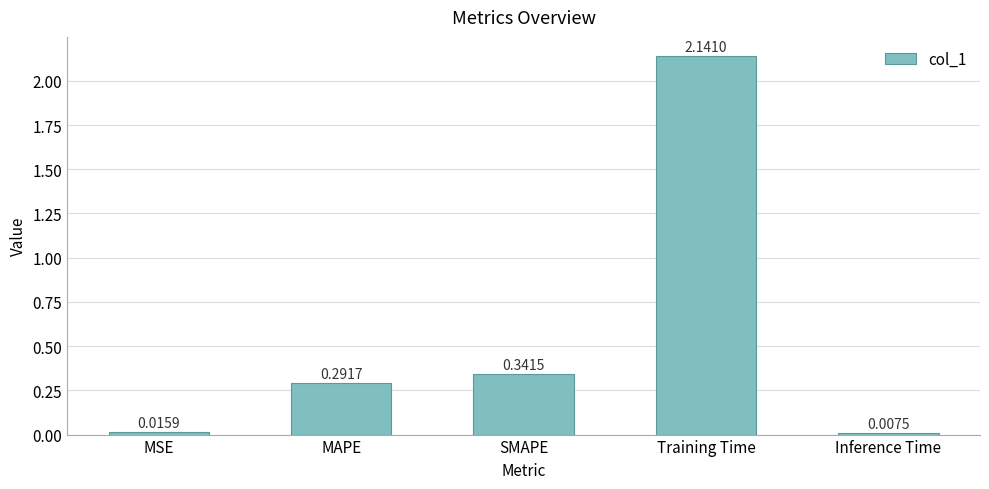

What is the sum of all values?

2.8